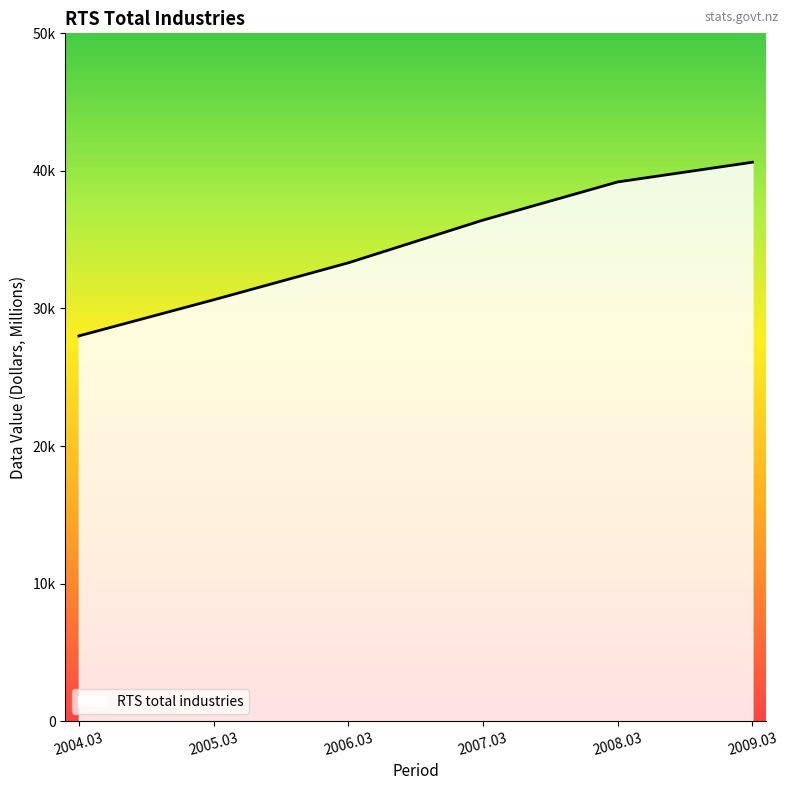

At which label does the data first exceed 36422?

2008.03